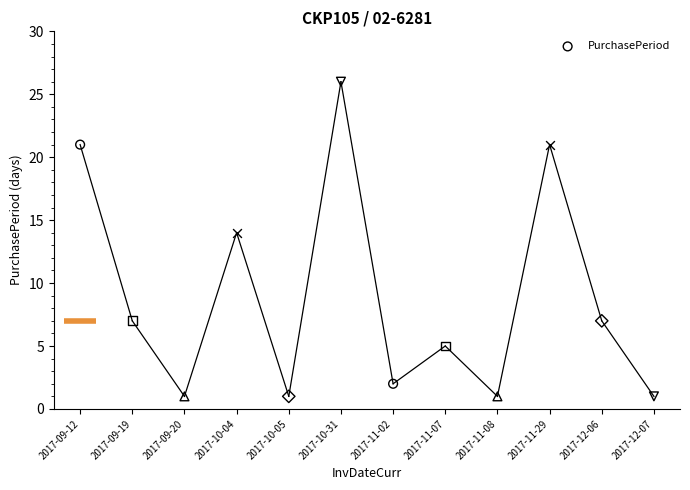

What is the ratio of the value at 2017-11-07 to the value at 2017-10-31?

0.2